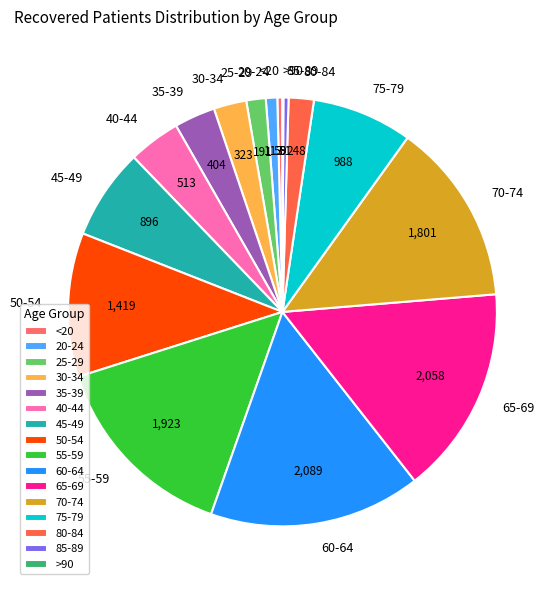

True or false: 60-64 accounts for 27% of the total.

False